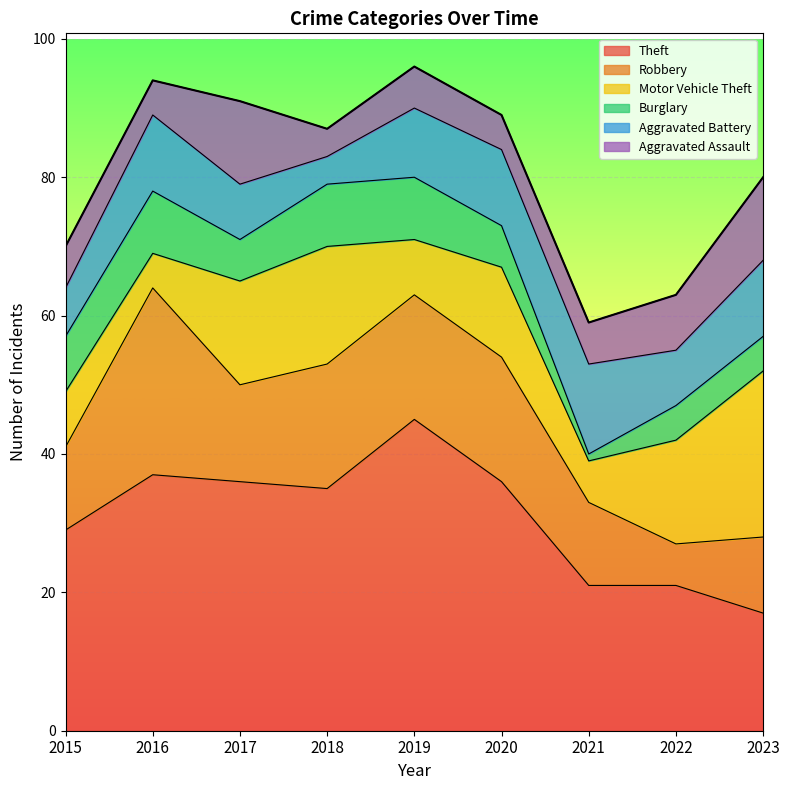

At which category is the sum across all series the highest?

2019